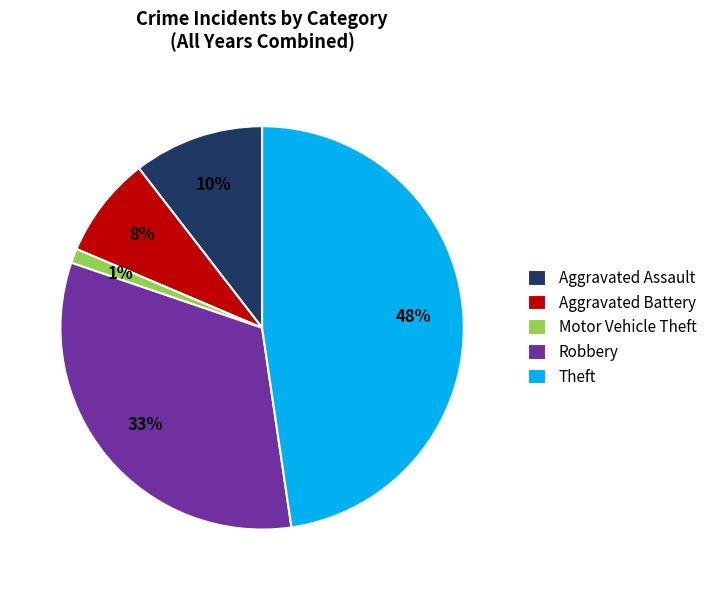

Is the sum of Motor Vehicle Theft and Robbery greater than half?

No